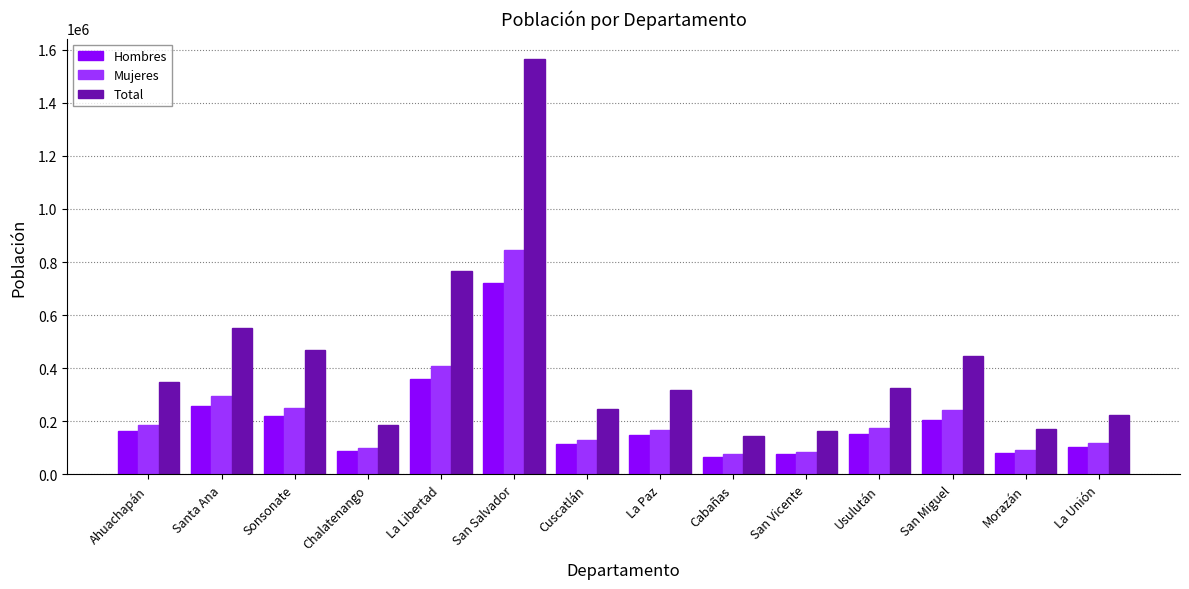

How many groups of bars are there?

14